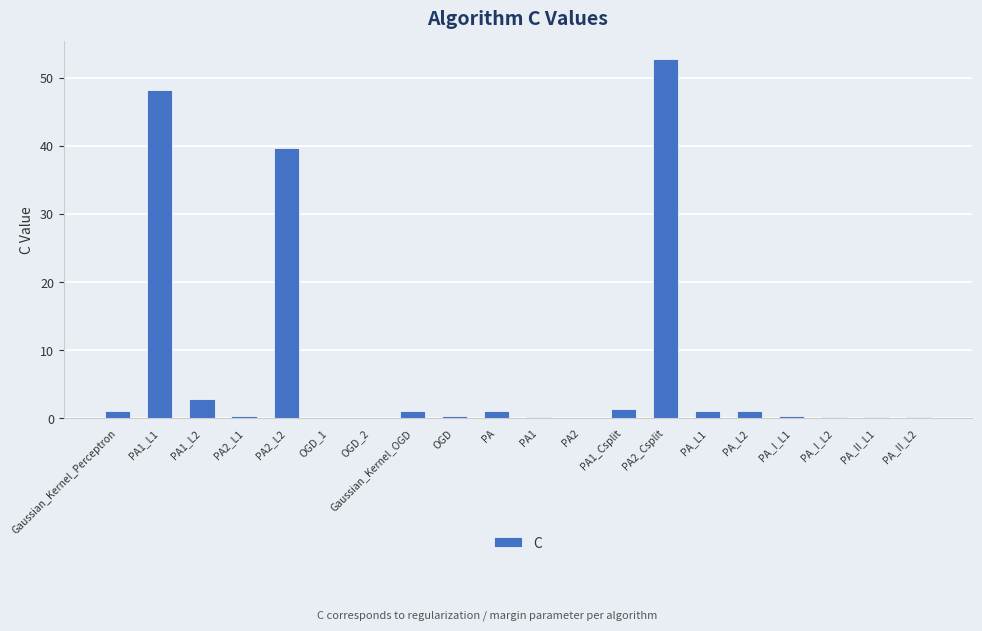

The value at OGD_2 is 0.1. True or false?

True